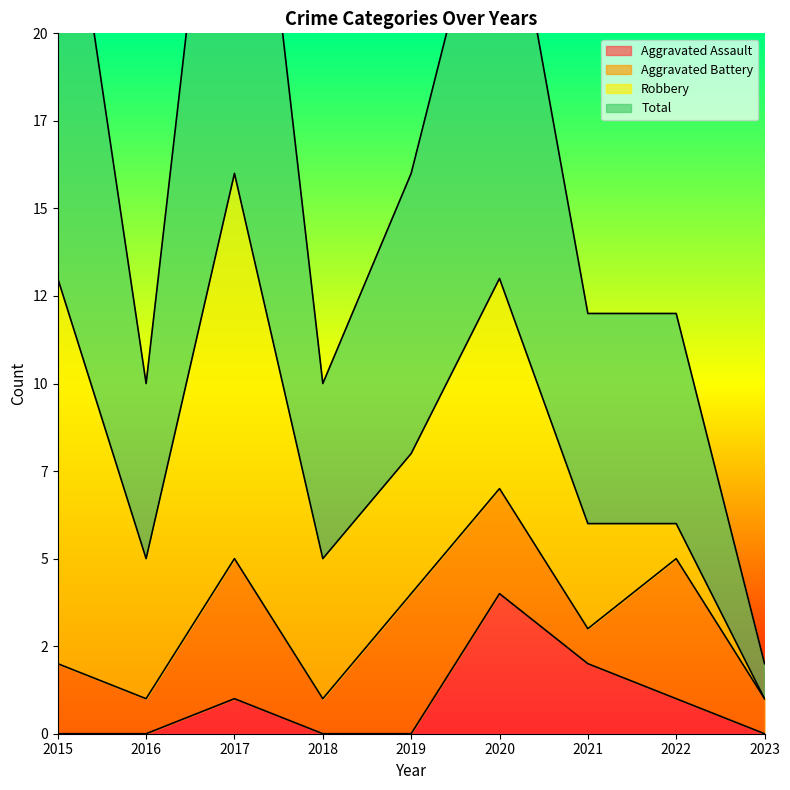

True or false: Aggravated Assault and Total cross at least once.

False